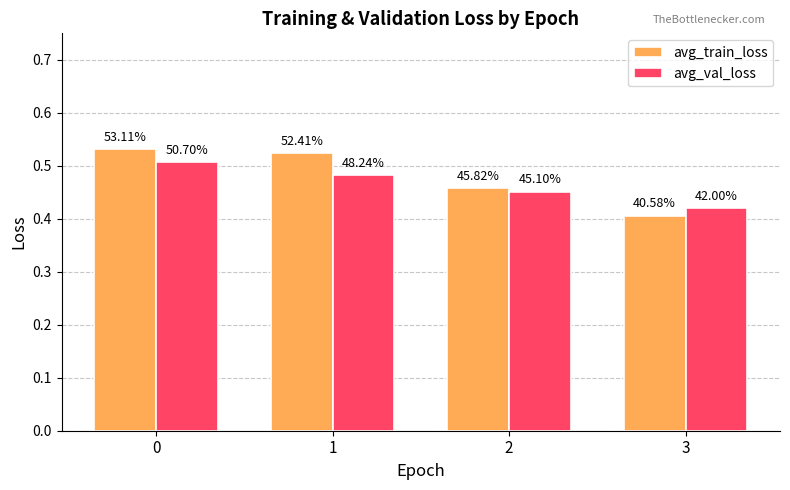

At which category does the chart reach its minimum across all series?

3